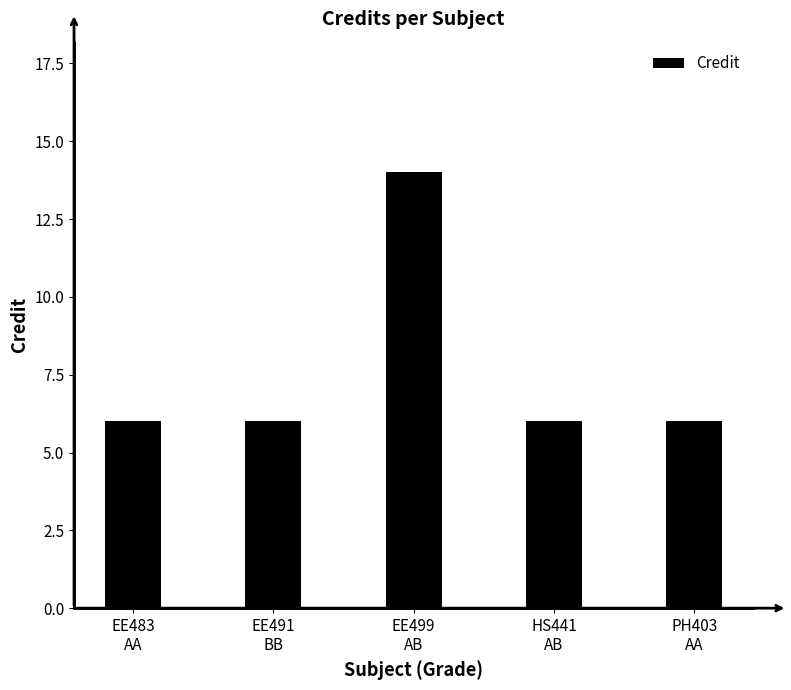

What is the difference between the maximum and second lowest values?

8